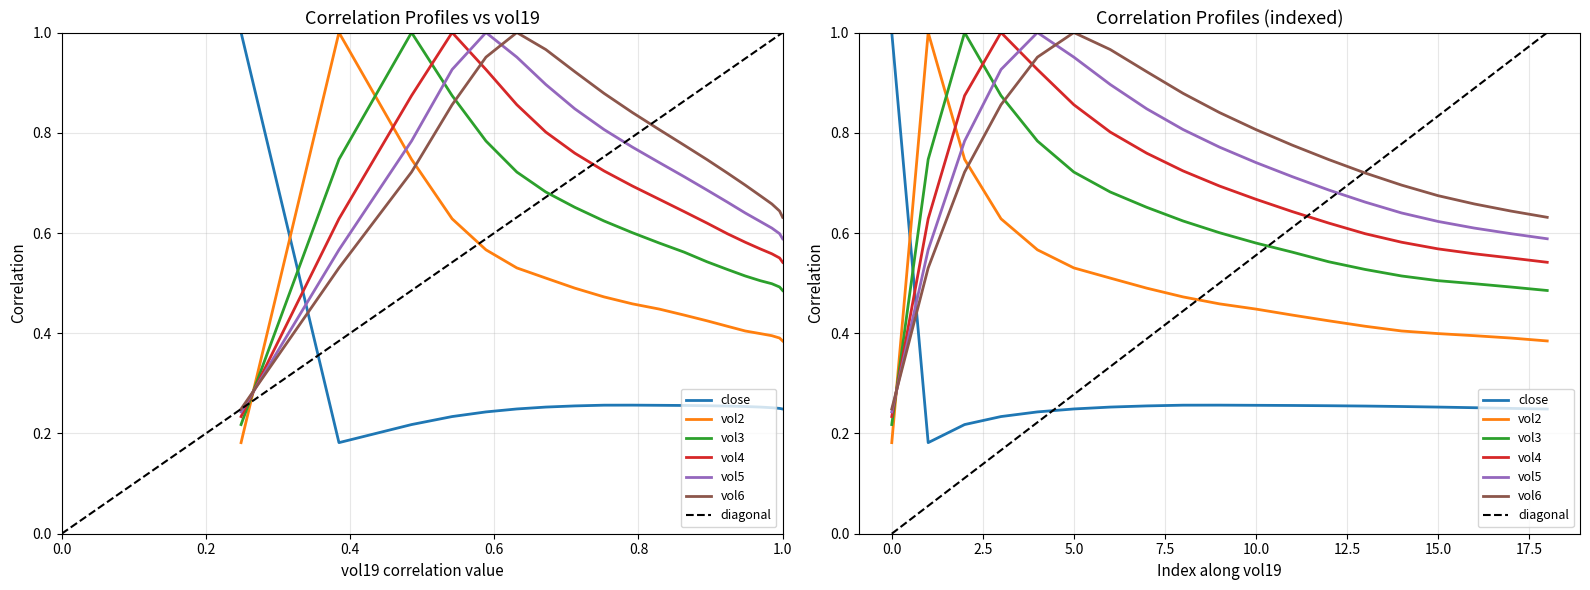

What is the value of the vol2 point at the 6th from the left?

0.5